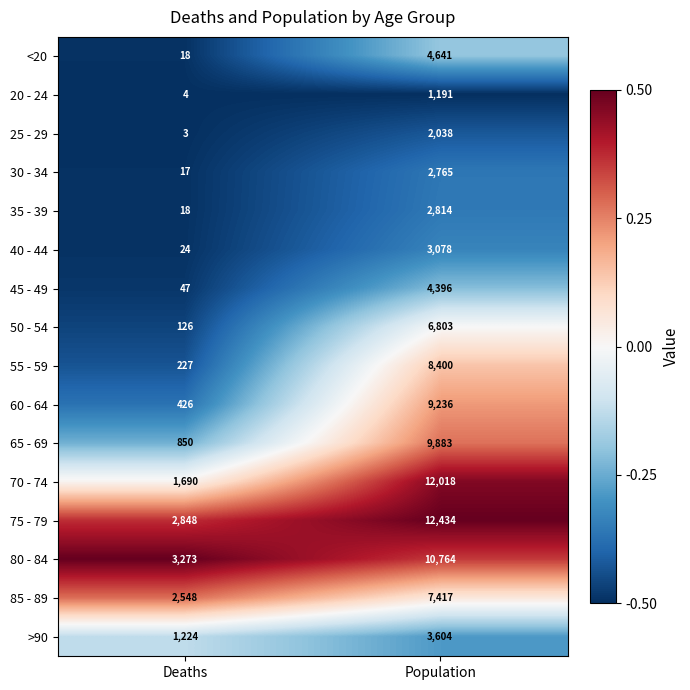

Which label corresponds to the largest value in the chart?

Population